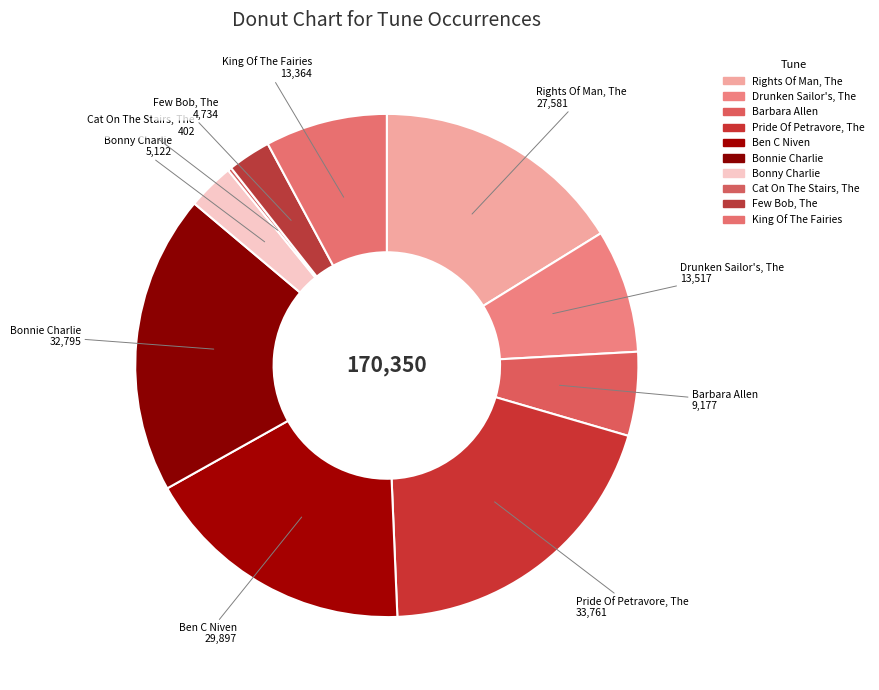

To the nearest percent, what portion does Bonnie Charlie represent?

19%